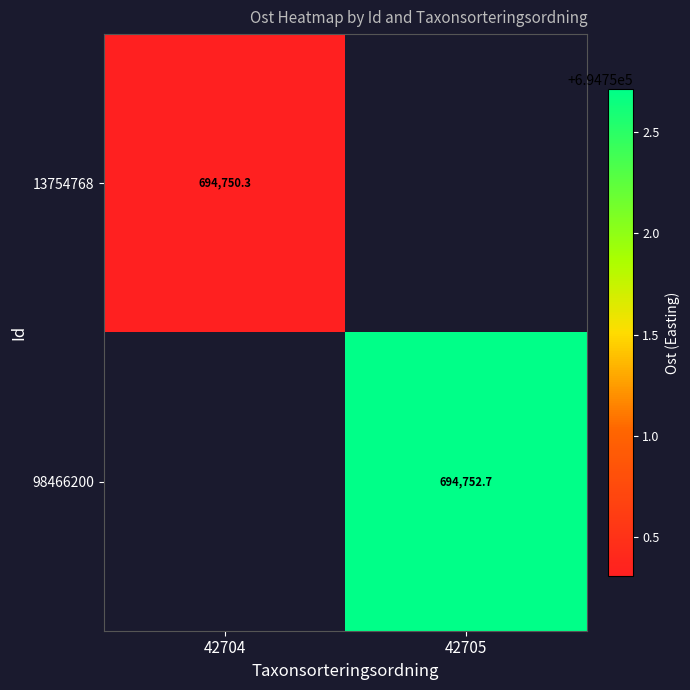

Which has a higher value, 42704 or 42705?

42705